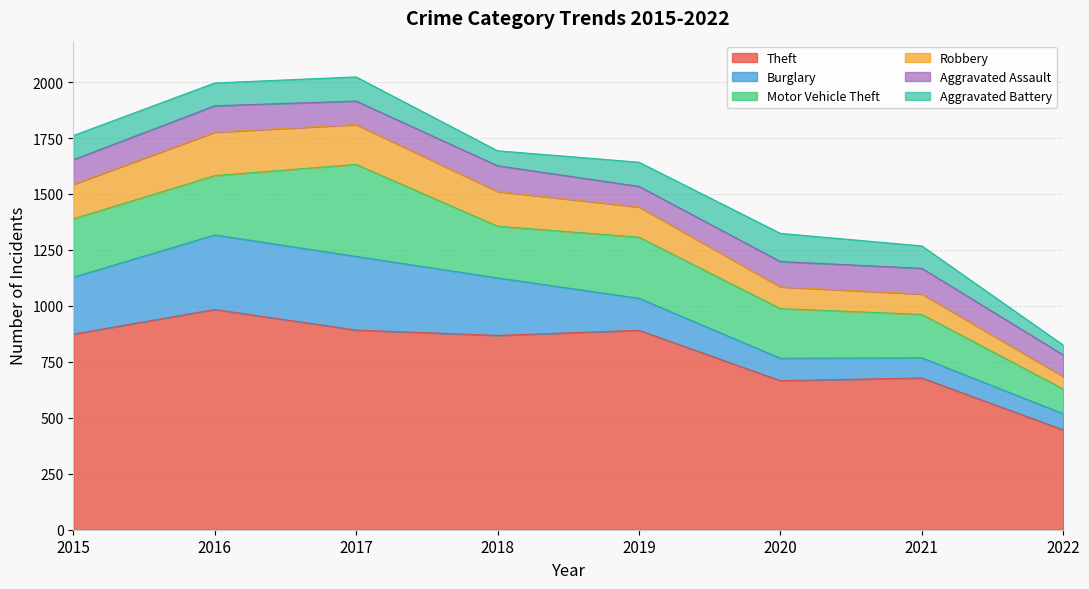

What is the difference between the highest and lowest values at 2022?

402